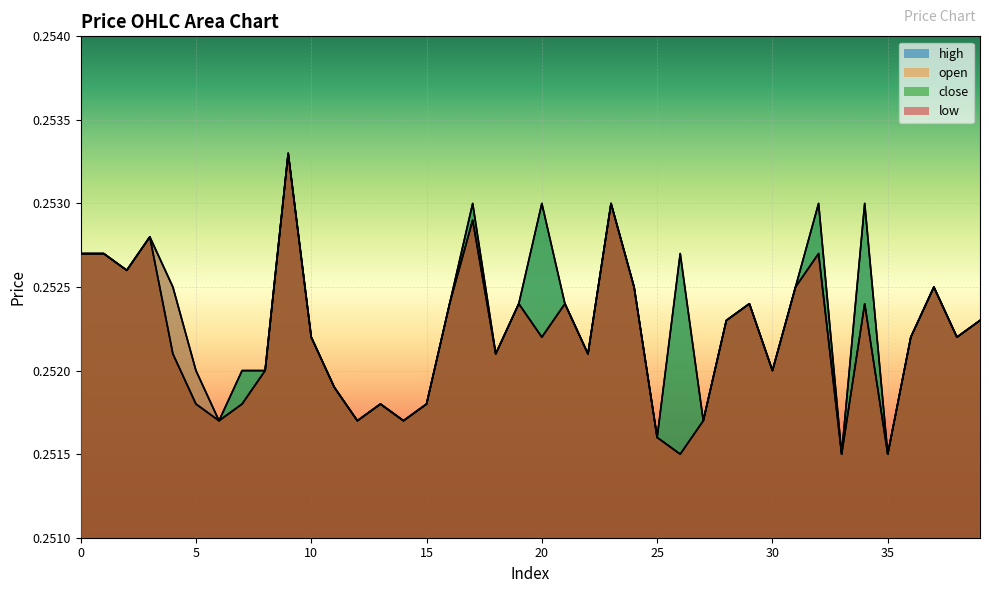

List the labels in order of close value, smallest first.

33, 35, 25, 6, 12, 14, 27, 5, 13, 15, 11, 7, 8, 30, 4, 18, 22, 10, 36, 38, 28, 39, 16, 19, 21, 29, 24, 31, 37, 2, 0, 1, 26, 3, 17, 20, 23, 32, 34, 9